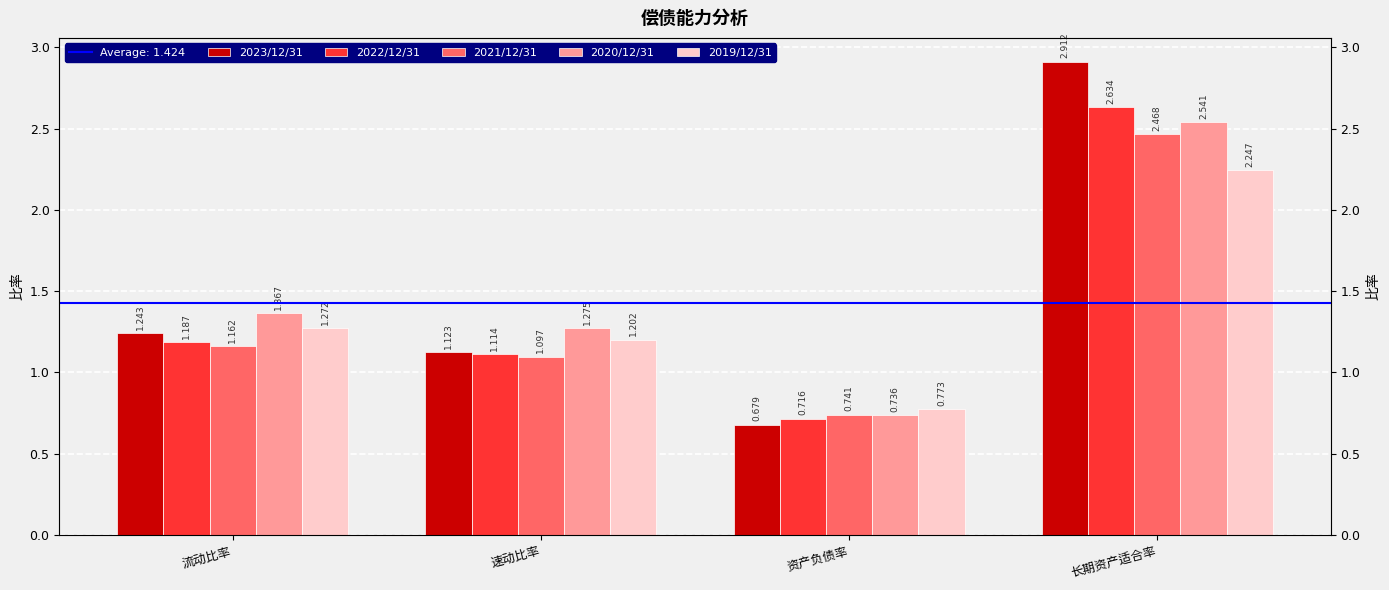

True or false: 2023/12/31 has a value of 0.8 at 流动比率.

False